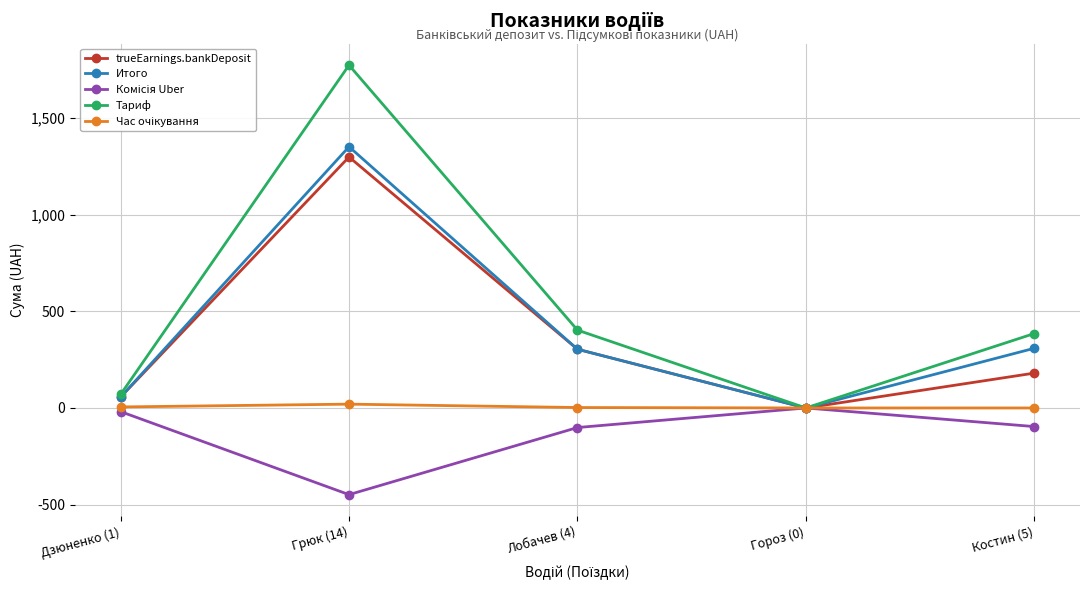

How many lines are shown in the chart?

5